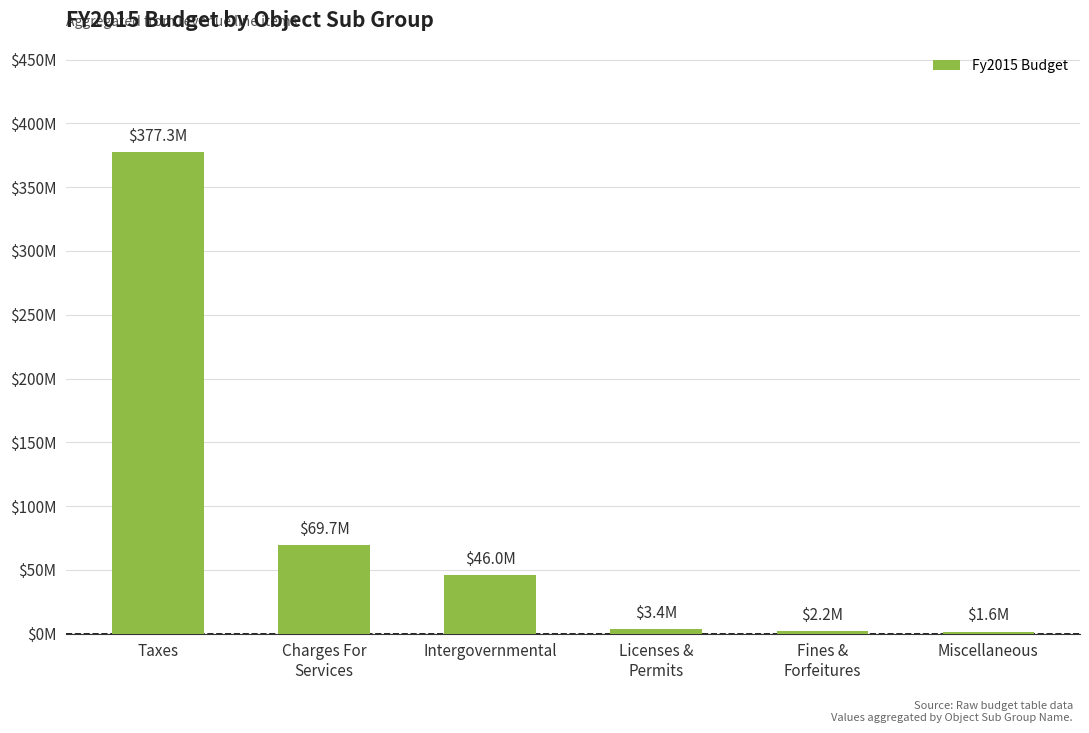

Which label corresponds to the smallest value in the chart?

Miscellaneous